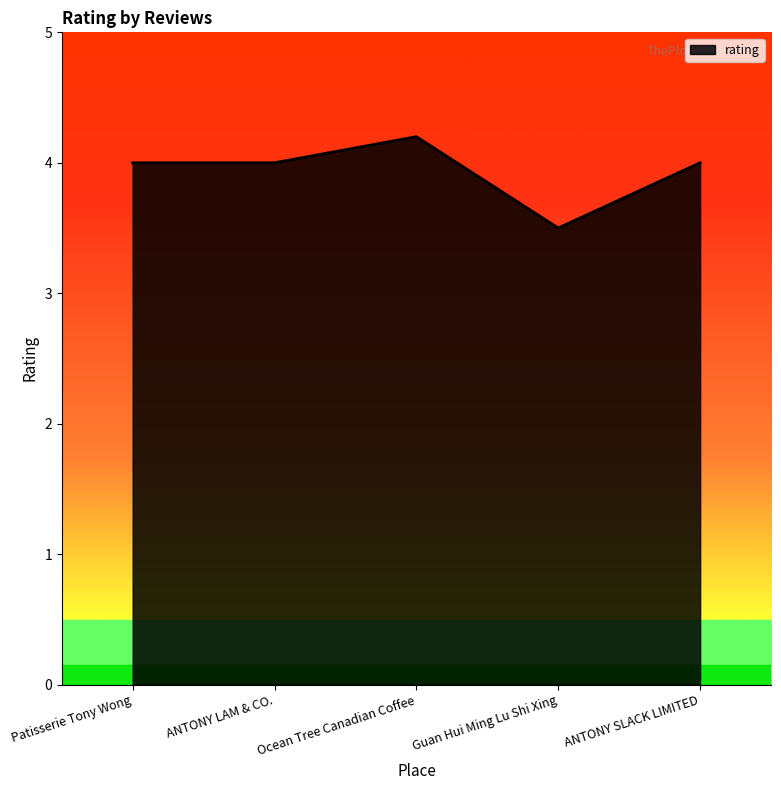

True or false: there are more than 2 points higher than both neighbors.

False